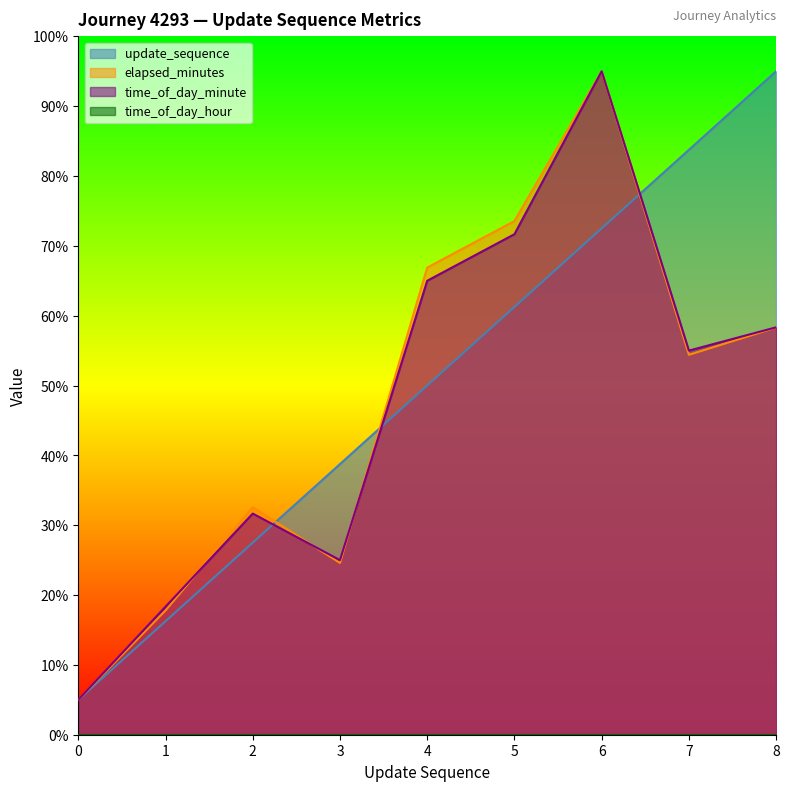

True or false: elapsed_minutes has a value of 29.4 at 6.

False